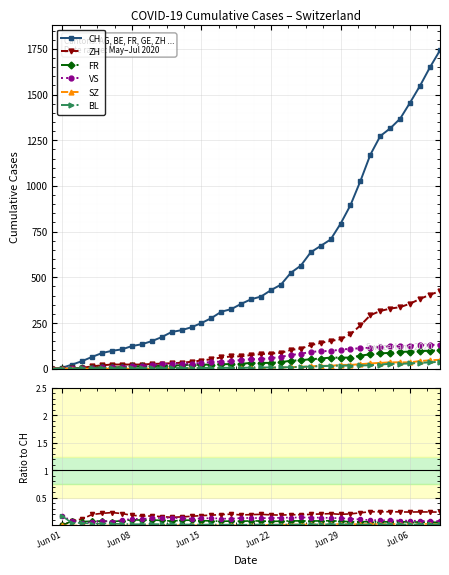

What is the difference between the maximum and minimum values in the CH series?

1741.0